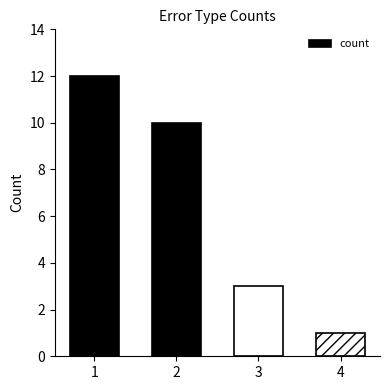

Reading left to right, transcribe all the data shown in this chart.

12	10	3	1